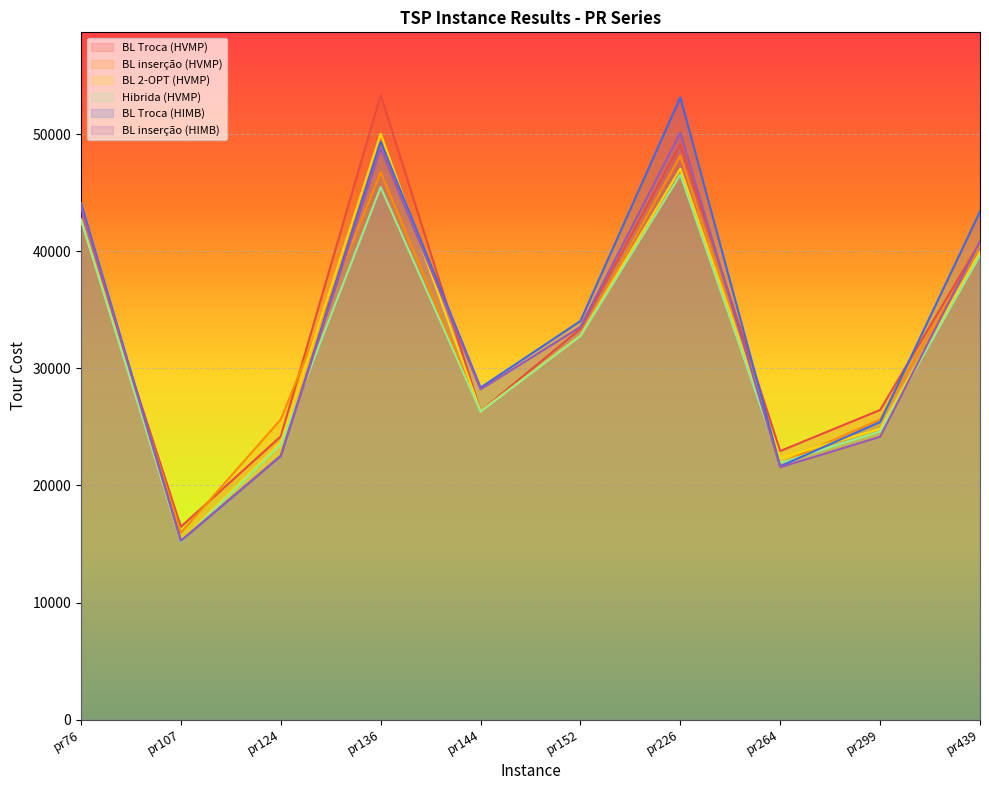

Reading left to right, list all the values displayed in this chart.

BL Troca (HVMP): 42676.8	16473.0	24187.5	53346.8	26341.8	33363.9	49141.6	22934.8	26442.8	40759.3
BL inserção (HVMP): 42676.8	15961.0	25633.7	46726.9	26306.3	32745.7	48156.0	21889.2	25630.0	40496.9
BL 2-OPT (HVMP): 42676.8	15262.4	23691.5	50029.0	26331.5	32794.5	47039.3	22363.5	24829.1	39951.5
Hibrida (HVMP): 42676.8	15175.1	23516.2	45462.4	26296.0	32745.7	46539.1	21923.7	24598.6	39638.8
BL Troca (HIMB): 44106.7	15274.4	22514.5	49348.7	28353.7	34036.7	53134.3	21636.7	25418.5	43380.2
BL inserção (HIMB): 43770.4	15271.7	22543.3	48783.6	28200.2	33537.9	50123.4	21554.3	24152.3	40835.7